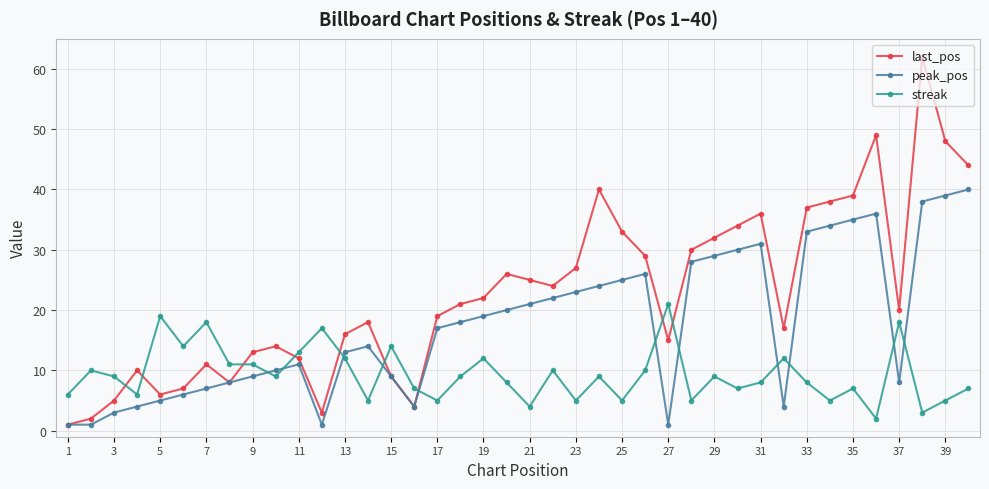

Reading left to right, what are all the values shown in this chart?

last_pos: 1	2	5	10	6	7	11	8	13	14	12	3	16	18	9	4	19	21	22	26	25	24	27	40	33	29	15	30	32	34	36	17	37	38	39	49	20	62	48	44
peak_pos: 1	1	3	4	5	6	7	8	9	10	11	1	13	14	9	4	17	18	19	20	21	22	23	24	25	26	1	28	29	30	31	4	33	34	35	36	8	38	39	40
streak: 6	10	9	6	19	14	18	11	11	9	13	17	12	5	14	7	5	9	12	8	4	10	5	9	5	10	21	5	9	7	8	12	8	5	7	2	18	3	5	7